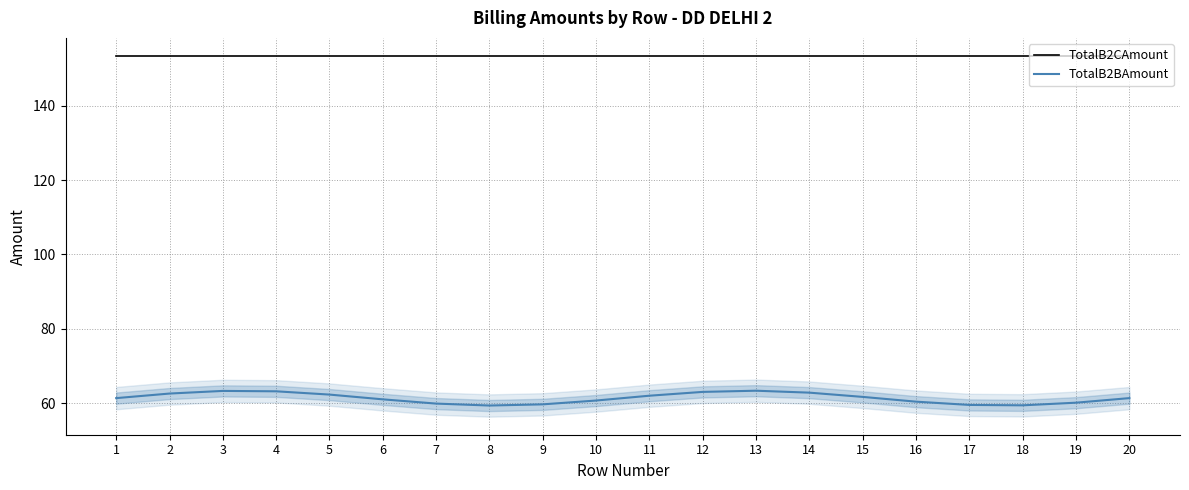

Rank the series at 13 from lowest to highest value.

TotalB2BAmount, TotalB2CAmount